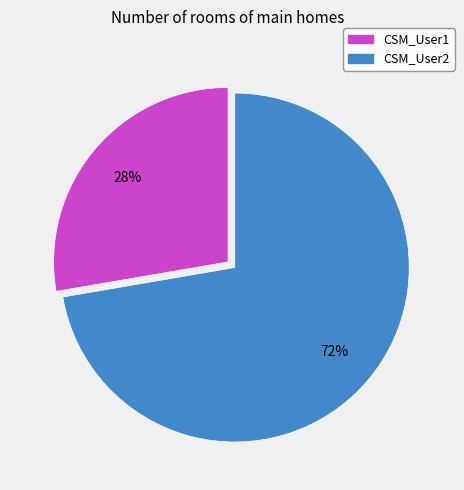

How many slices are in this pie chart?

2